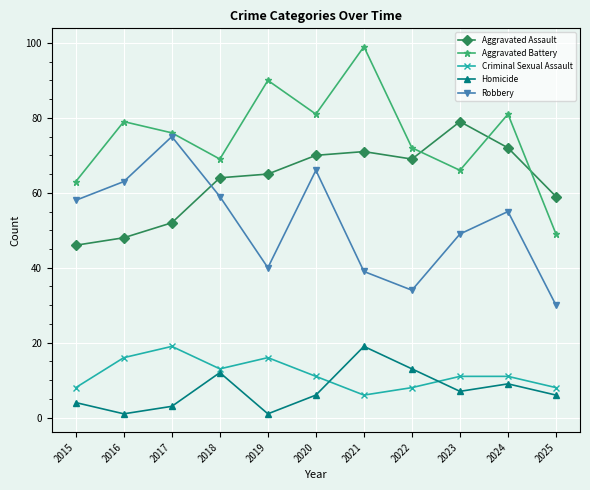

The value of Robbery at 2021 is 20. True or false?

False